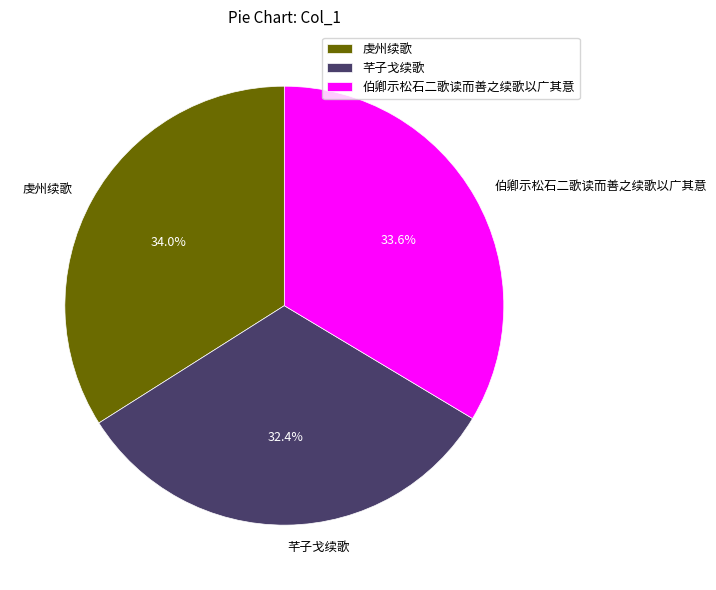

What percentage is the 芊子戈续歌 slice, to the nearest percent?

32%